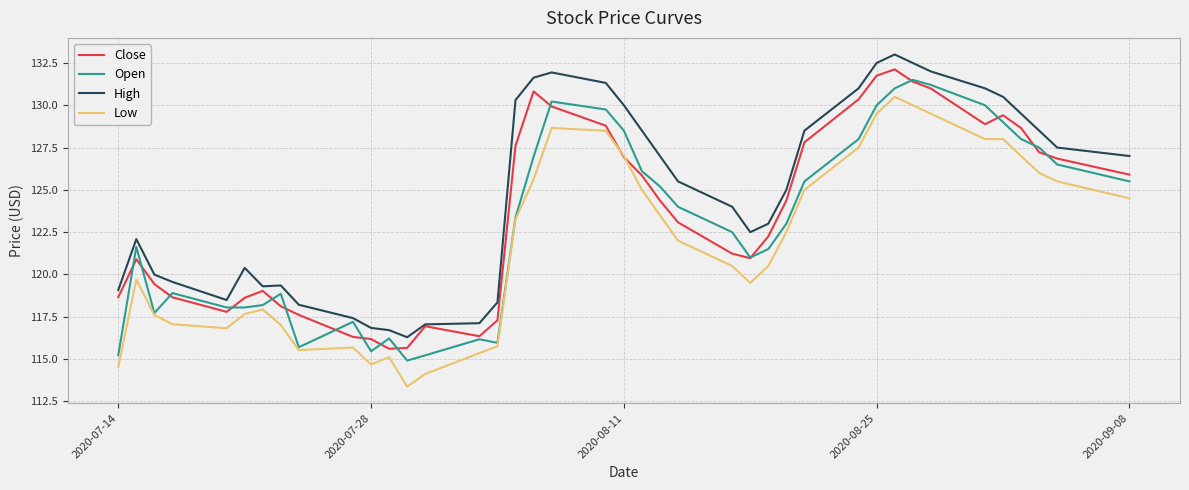

True or false: High and Low intersect in this chart.

False